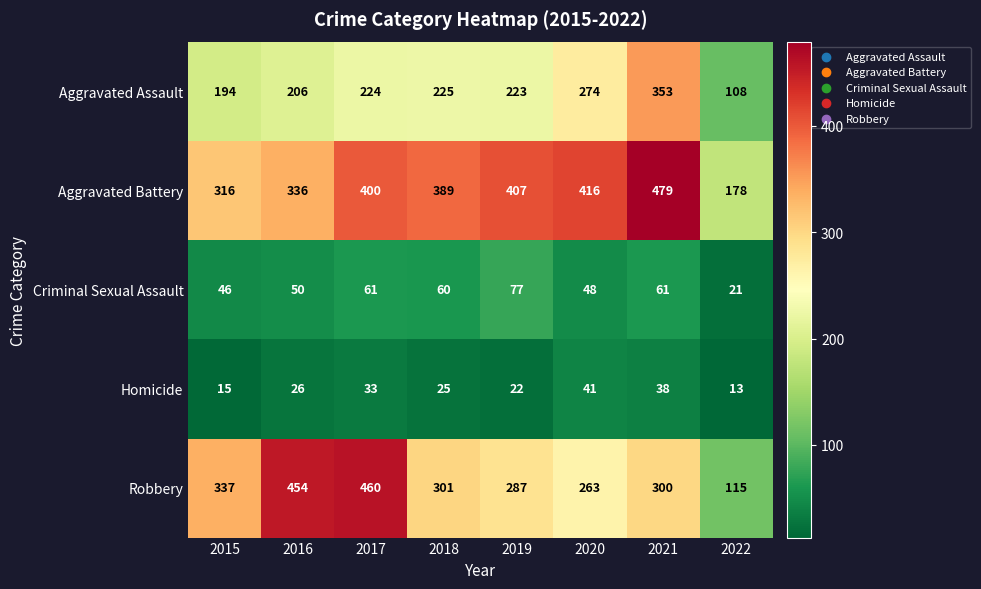

What value does the Criminal Sexual Assault series have at 2020?

48